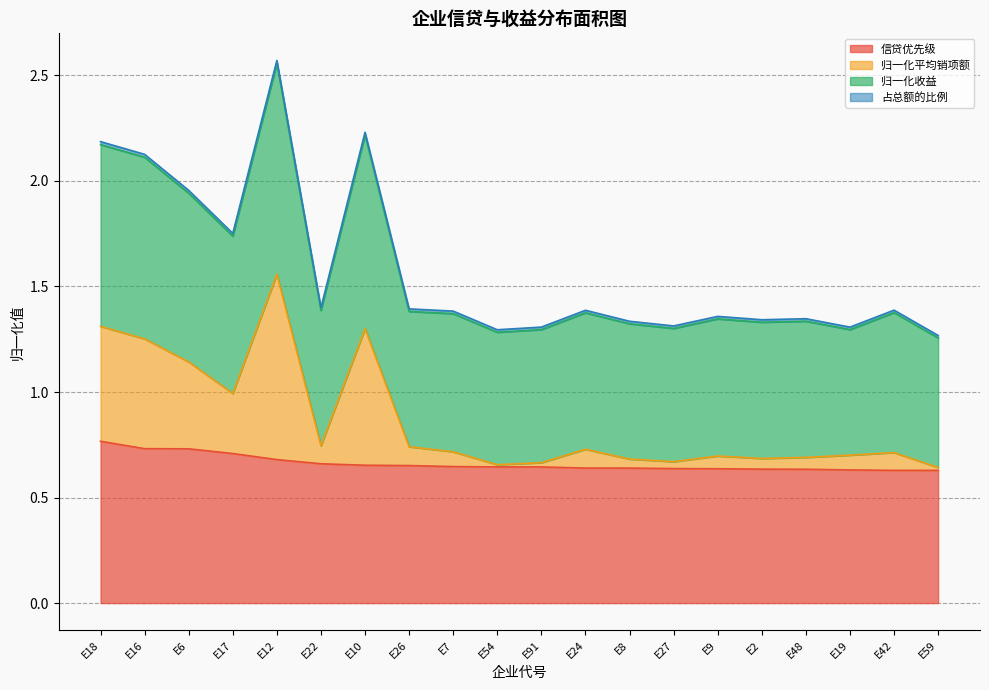

At which category is the sum across all series the highest?

E12